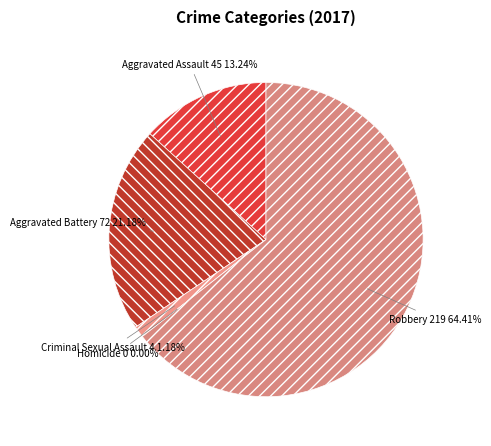

Which slice represents more than half of the pie?

Robbery